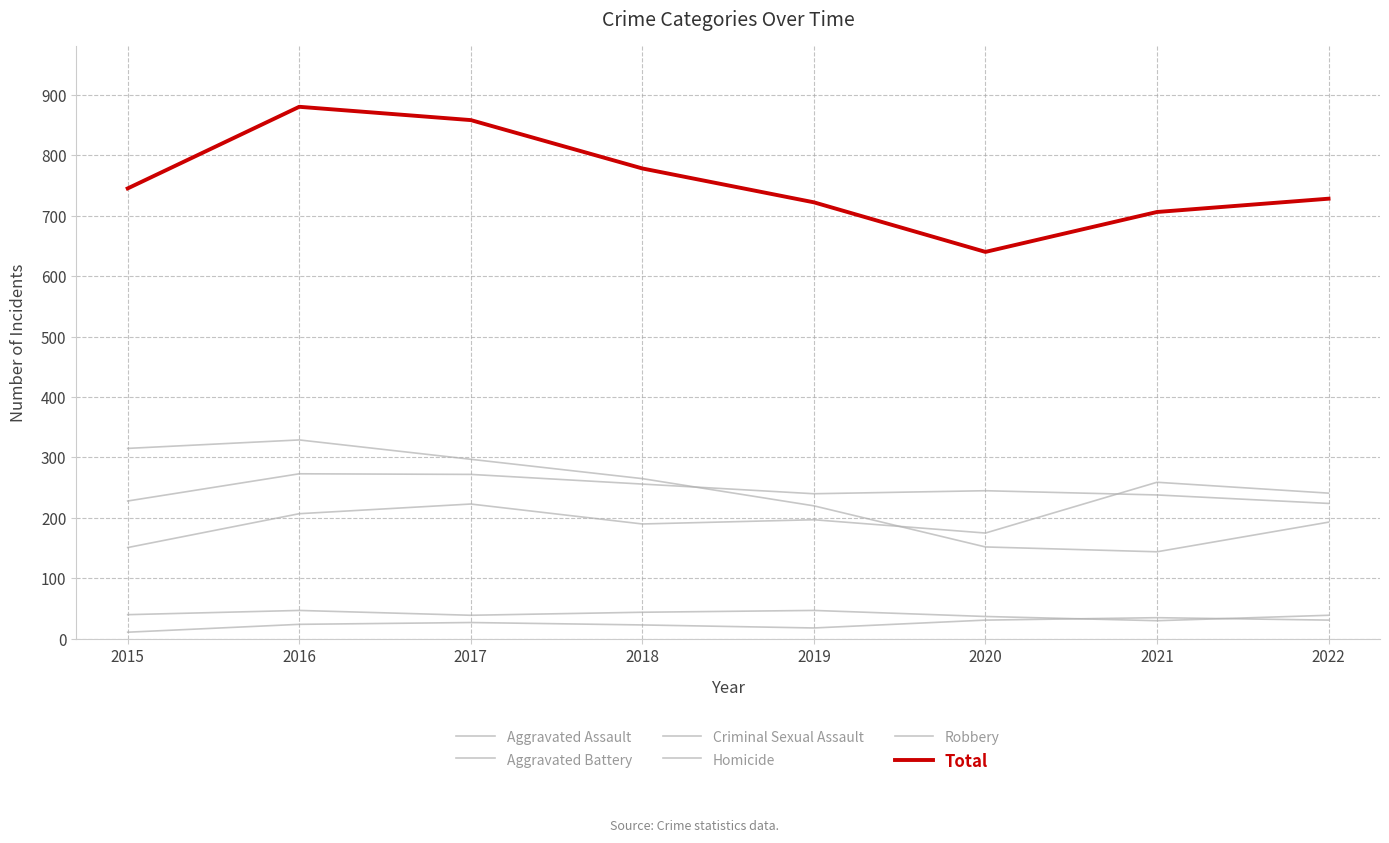

Is it true that Total equals 706 at 2021?

True